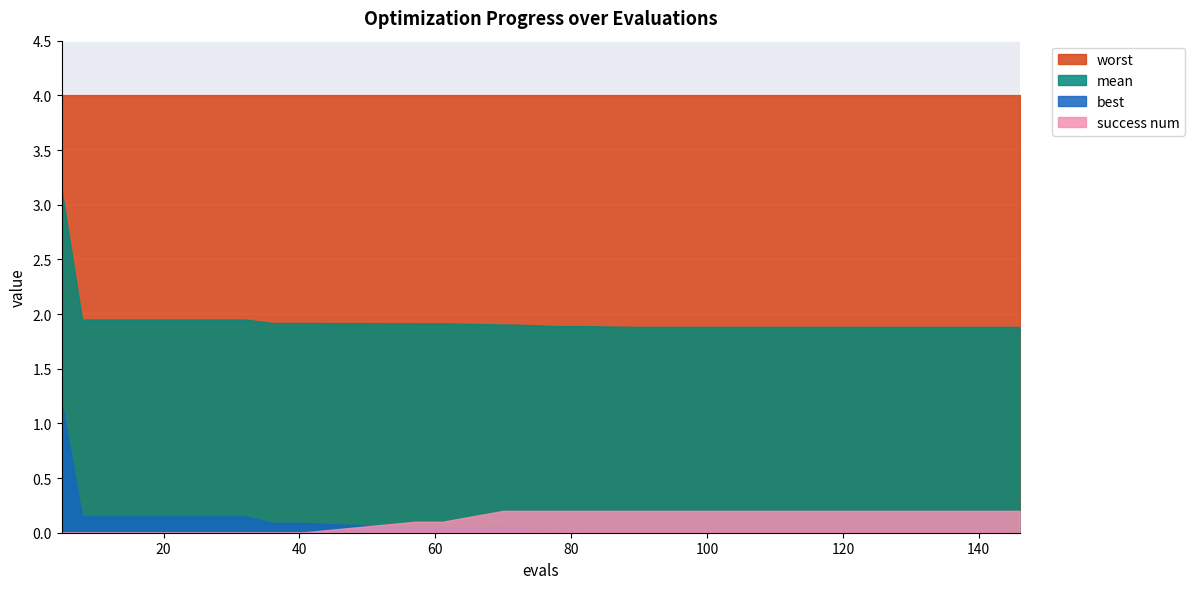

Which series has the widest spread of values?

mean